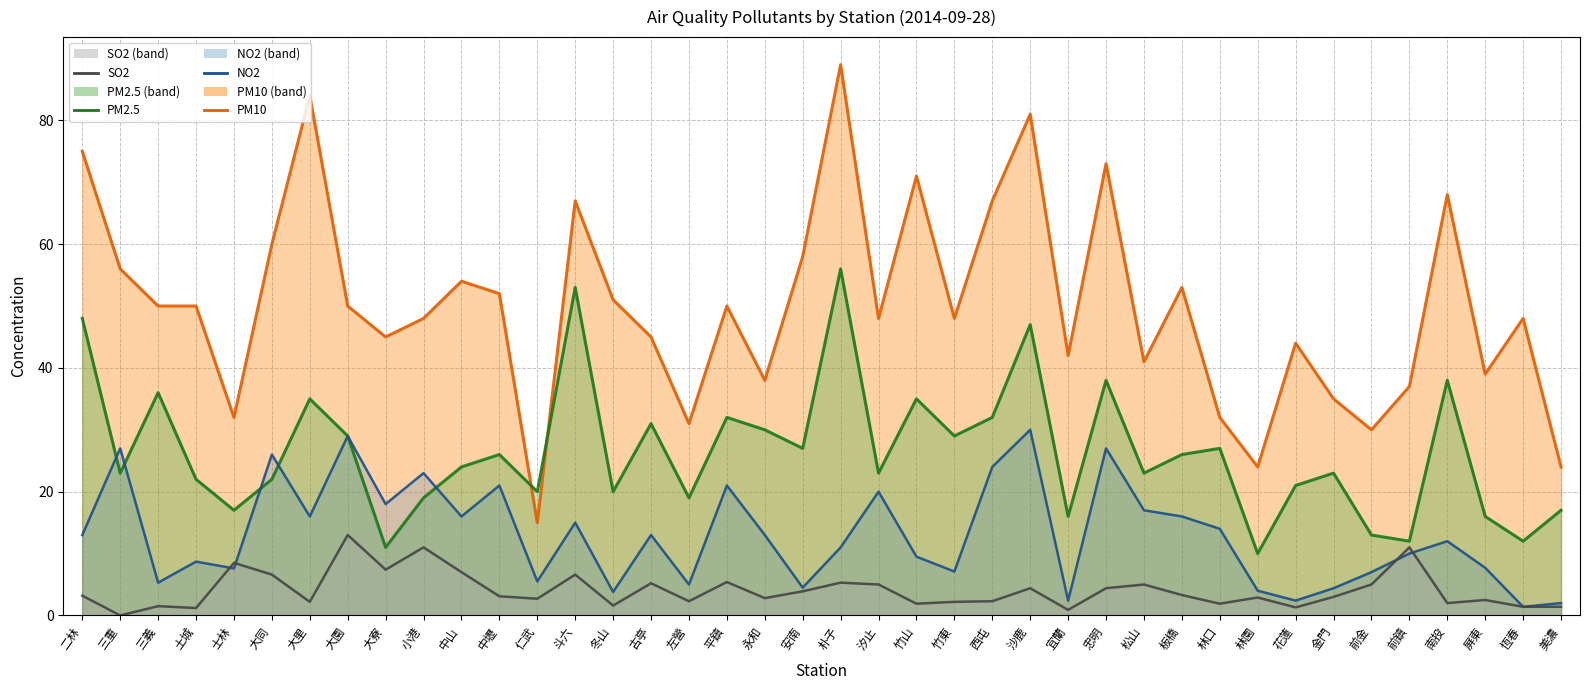

What is the sum of the PM2.5 values at 恆春 and 冬山?

32.0